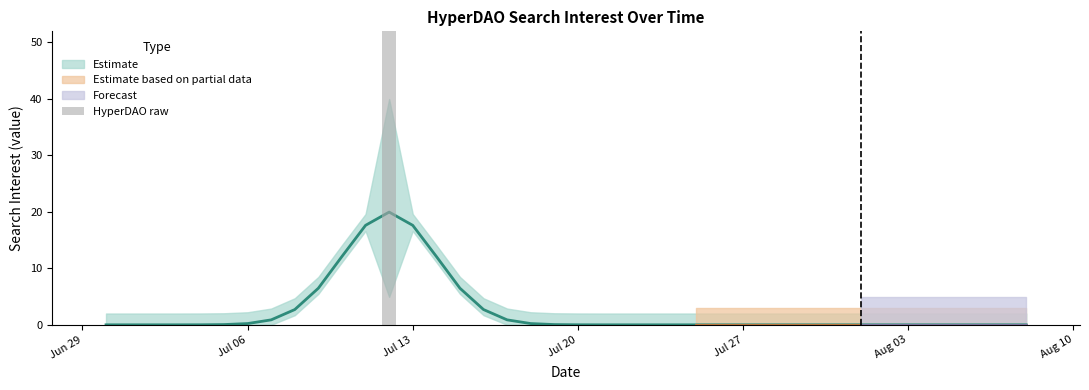

What is the sum of all values?

100